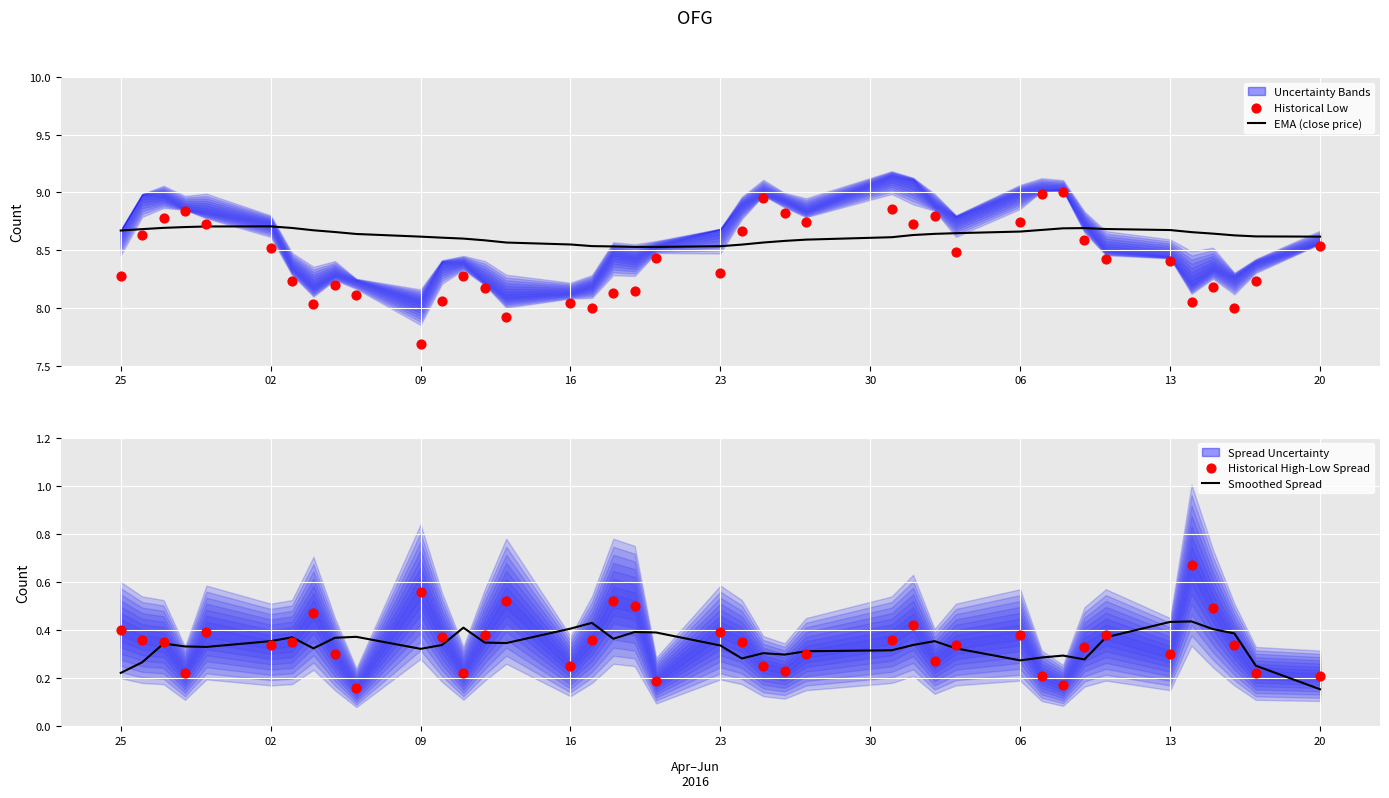

At how many categories does at least one series exceed 2?

40